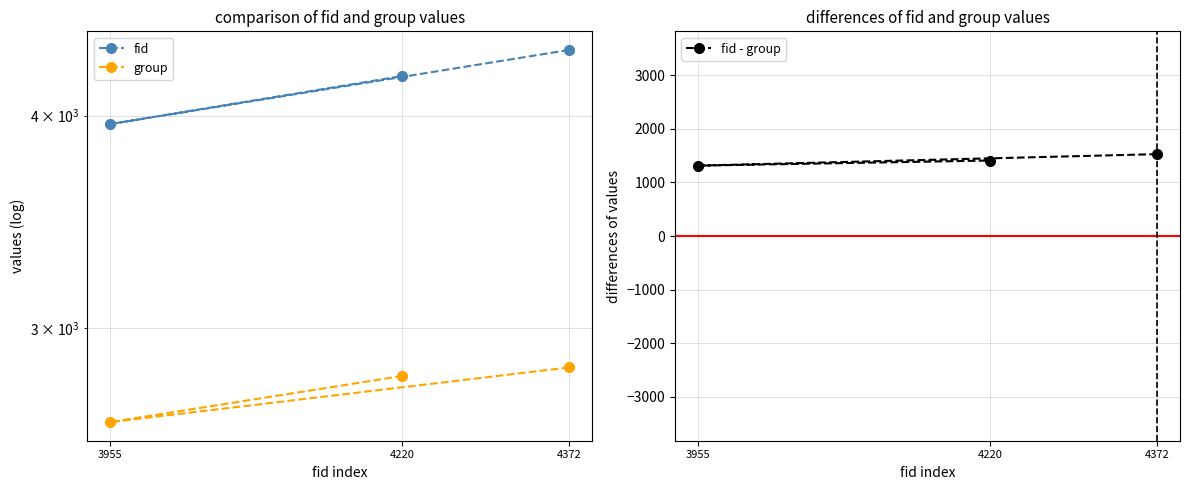

How many distinct data groups are displayed?

3